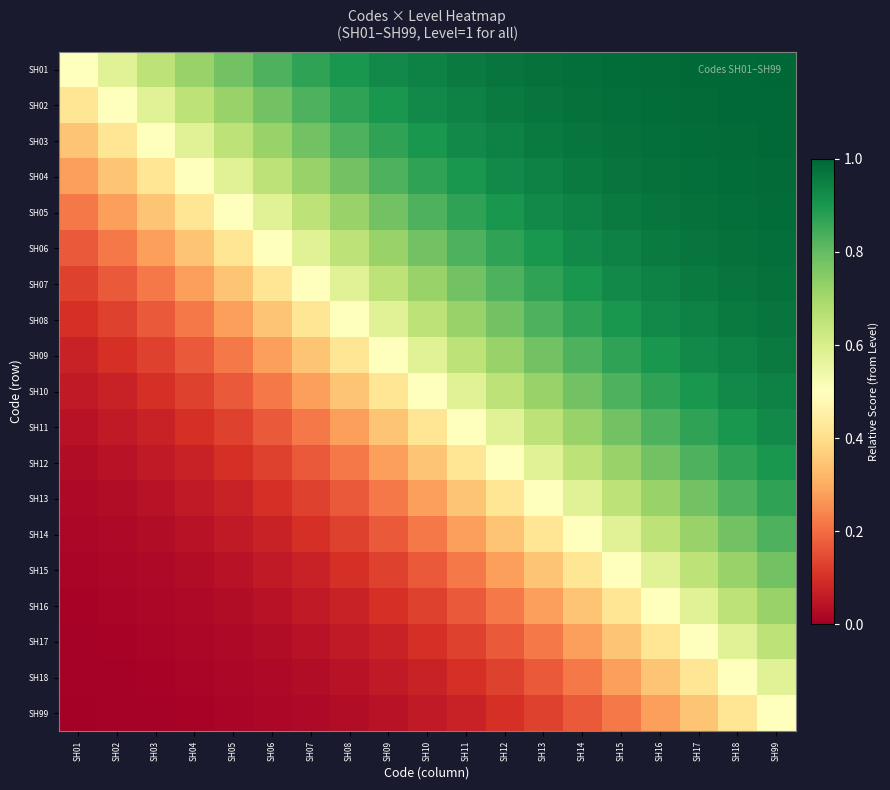

Reading left to right, extract all data points from this chart.

SH01: SH01=0.5	SH02=0.6	SH03=0.7	SH04=0.7	SH05=0.8	SH06=0.8	SH07=0.9	SH08=0.9	SH09=0.9	SH10=0.9	SH11=1.0	SH12=1.0	SH13=1.0	SH14=1.0	SH15=1.0	SH16=1.0	SH17=1.0	SH18=1.0	SH99=1.0
SH02: SH01=0.4	SH02=0.5	SH03=0.6	SH04=0.7	SH05=0.7	SH06=0.8	SH07=0.8	SH08=0.9	SH09=0.9	SH10=0.9	SH11=0.9	SH12=1.0	SH13=1.0	SH14=1.0	SH15=1.0	SH16=1.0	SH17=1.0	SH18=1.0	SH99=1.0
SH03: SH01=0.3	SH02=0.4	SH03=0.5	SH04=0.6	SH05=0.7	SH06=0.7	SH07=0.8	SH08=0.8	SH09=0.9	SH10=0.9	SH11=0.9	SH12=0.9	SH13=1.0	SH14=1.0	SH15=1.0	SH16=1.0	SH17=1.0	SH18=1.0	SH99=1.0
SH04: SH01=0.3	SH02=0.3	SH03=0.4	SH04=0.5	SH05=0.6	SH06=0.7	SH07=0.7	SH08=0.8	SH09=0.8	SH10=0.9	SH11=0.9	SH12=0.9	SH13=0.9	SH14=1.0	SH15=1.0	SH16=1.0	SH17=1.0	SH18=1.0	SH99=1.0
SH05: SH01=0.2	SH02=0.3	SH03=0.3	SH04=0.4	SH05=0.5	SH06=0.6	SH07=0.7	SH08=0.7	SH09=0.8	SH10=0.8	SH11=0.9	SH12=0.9	SH13=0.9	SH14=0.9	SH15=1.0	SH16=1.0	SH17=1.0	SH18=1.0	SH99=1.0
SH06: SH01=0.2	SH02=0.2	SH03=0.3	SH04=0.3	SH05=0.4	SH06=0.5	SH07=0.6	SH08=0.7	SH09=0.7	SH10=0.8	SH11=0.8	SH12=0.9	SH13=0.9	SH14=0.9	SH15=0.9	SH16=1.0	SH17=1.0	SH18=1.0	SH99=1.0
SH07: SH01=0.1	SH02=0.2	SH03=0.2	SH04=0.3	SH05=0.3	SH06=0.4	SH07=0.5	SH08=0.6	SH09=0.7	SH10=0.7	SH11=0.8	SH12=0.8	SH13=0.9	SH14=0.9	SH15=0.9	SH16=0.9	SH17=1.0	SH18=1.0	SH99=1.0
SH08: SH01=0.1	SH02=0.1	SH03=0.2	SH04=0.2	SH05=0.3	SH06=0.3	SH07=0.4	SH08=0.5	SH09=0.6	SH10=0.7	SH11=0.7	SH12=0.8	SH13=0.8	SH14=0.9	SH15=0.9	SH16=0.9	SH17=0.9	SH18=1.0	SH99=1.0
SH09: SH01=0.1	SH02=0.1	SH03=0.1	SH04=0.2	SH05=0.2	SH06=0.3	SH07=0.3	SH08=0.4	SH09=0.5	SH10=0.6	SH11=0.7	SH12=0.7	SH13=0.8	SH14=0.8	SH15=0.9	SH16=0.9	SH17=0.9	SH18=0.9	SH99=1.0
SH10: SH01=0.1	SH02=0.1	SH03=0.1	SH04=0.1	SH05=0.2	SH06=0.2	SH07=0.3	SH08=0.3	SH09=0.4	SH10=0.5	SH11=0.6	SH12=0.7	SH13=0.7	SH14=0.8	SH15=0.8	SH16=0.9	SH17=0.9	SH18=0.9	SH99=0.9
SH11: SH01=0.0	SH02=0.1	SH03=0.1	SH04=0.1	SH05=0.1	SH06=0.2	SH07=0.2	SH08=0.3	SH09=0.3	SH10=0.4	SH11=0.5	SH12=0.6	SH13=0.7	SH14=0.7	SH15=0.8	SH16=0.8	SH17=0.9	SH18=0.9	SH99=0.9
SH12: SH01=0.0	SH02=0.0	SH03=0.1	SH04=0.1	SH05=0.1	SH06=0.1	SH07=0.2	SH08=0.2	SH09=0.3	SH10=0.3	SH11=0.4	SH12=0.5	SH13=0.6	SH14=0.7	SH15=0.7	SH16=0.8	SH17=0.8	SH18=0.9	SH99=0.9
SH13: SH01=0.0	SH02=0.0	SH03=0.0	SH04=0.1	SH05=0.1	SH06=0.1	SH07=0.1	SH08=0.2	SH09=0.2	SH10=0.3	SH11=0.3	SH12=0.4	SH13=0.5	SH14=0.6	SH15=0.7	SH16=0.7	SH17=0.8	SH18=0.8	SH99=0.9
SH14: SH01=0.0	SH02=0.0	SH03=0.0	SH04=0.0	SH05=0.1	SH06=0.1	SH07=0.1	SH08=0.1	SH09=0.2	SH10=0.2	SH11=0.3	SH12=0.3	SH13=0.4	SH14=0.5	SH15=0.6	SH16=0.7	SH17=0.7	SH18=0.8	SH99=0.8
SH15: SH01=0.0	SH02=0.0	SH03=0.0	SH04=0.0	SH05=0.0	SH06=0.1	SH07=0.1	SH08=0.1	SH09=0.1	SH10=0.2	SH11=0.2	SH12=0.3	SH13=0.3	SH14=0.4	SH15=0.5	SH16=0.6	SH17=0.7	SH18=0.7	SH99=0.8
SH16: SH01=0.0	SH02=0.0	SH03=0.0	SH04=0.0	SH05=0.0	SH06=0.0	SH07=0.1	SH08=0.1	SH09=0.1	SH10=0.1	SH11=0.2	SH12=0.2	SH13=0.3	SH14=0.3	SH15=0.4	SH16=0.5	SH17=0.6	SH18=0.7	SH99=0.7
SH17: SH01=0.0	SH02=0.0	SH03=0.0	SH04=0.0	SH05=0.0	SH06=0.0	SH07=0.0	SH08=0.1	SH09=0.1	SH10=0.1	SH11=0.1	SH12=0.2	SH13=0.2	SH14=0.3	SH15=0.3	SH16=0.4	SH17=0.5	SH18=0.6	SH99=0.7
SH18: SH01=0.0	SH02=0.0	SH03=0.0	SH04=0.0	SH05=0.0	SH06=0.0	SH07=0.0	SH08=0.0	SH09=0.1	SH10=0.1	SH11=0.1	SH12=0.1	SH13=0.2	SH14=0.2	SH15=0.3	SH16=0.3	SH17=0.4	SH18=0.5	SH99=0.6
SH99: SH01=0.0	SH02=0.0	SH03=0.0	SH04=0.0	SH05=0.0	SH06=0.0	SH07=0.0	SH08=0.0	SH09=0.0	SH10=0.1	SH11=0.1	SH12=0.1	SH13=0.1	SH14=0.2	SH15=0.2	SH16=0.3	SH17=0.3	SH18=0.4	SH99=0.5